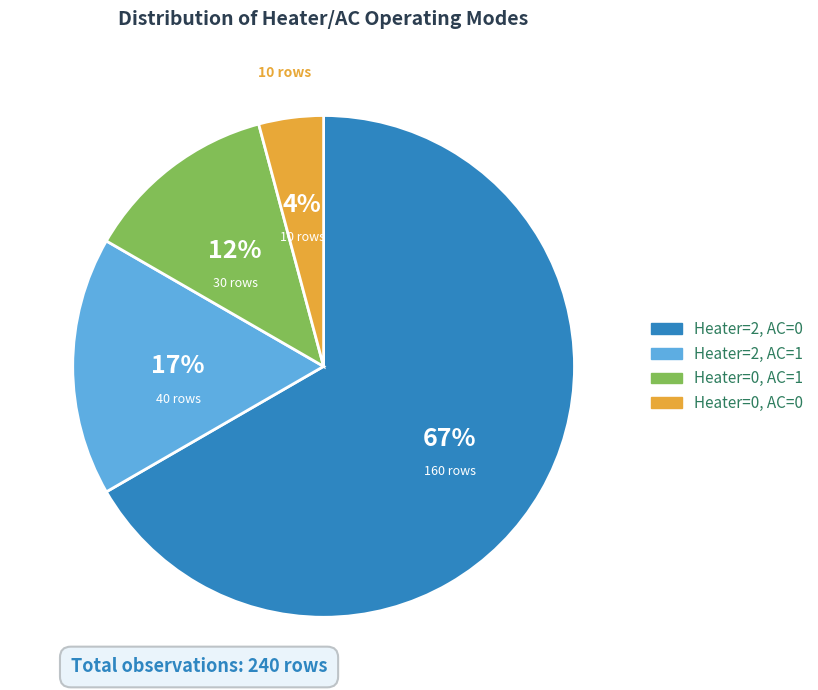

Which category has the biggest portion of the pie?

Heater=2, AC=0